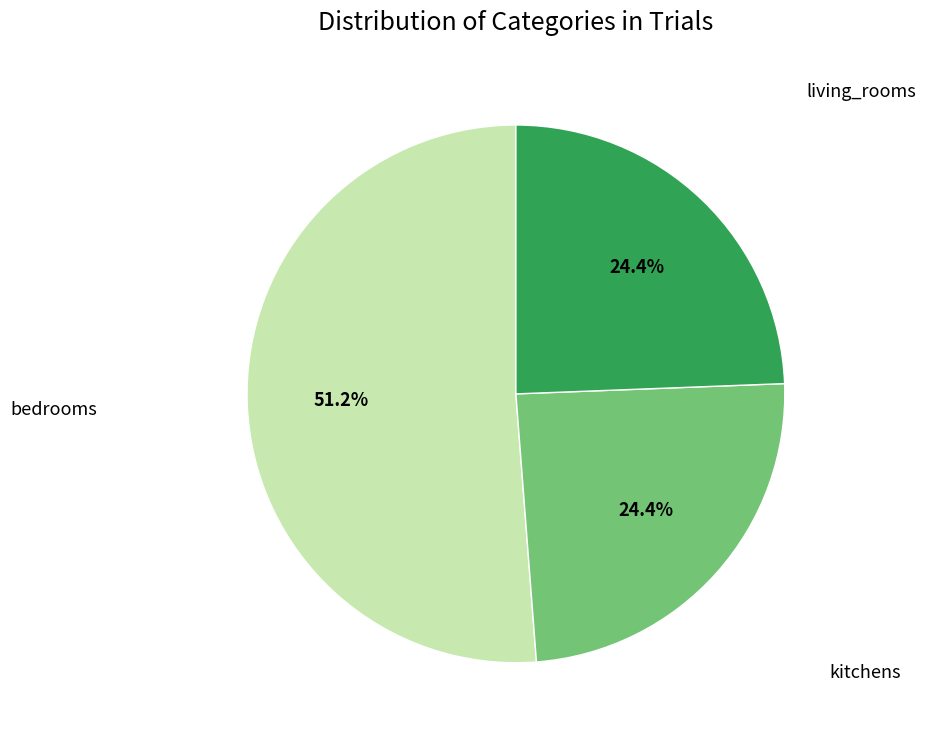

Is living_rooms the majority of the pie?

No